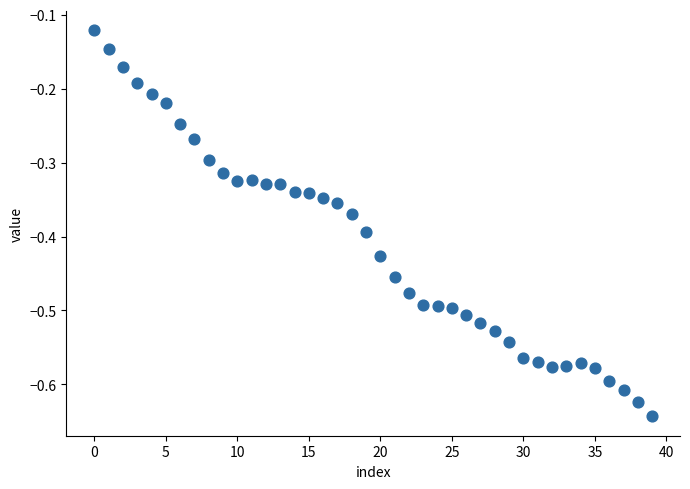

What is the range of Y values (max minus min)?

0.5